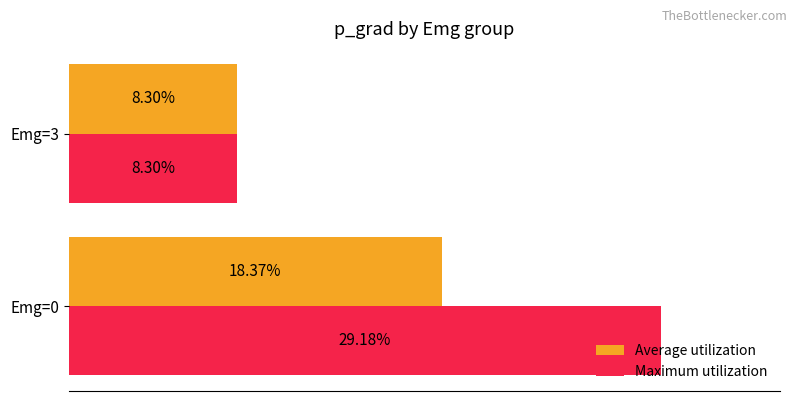

Which series has the largest range (max minus min)?

Maximum utilization